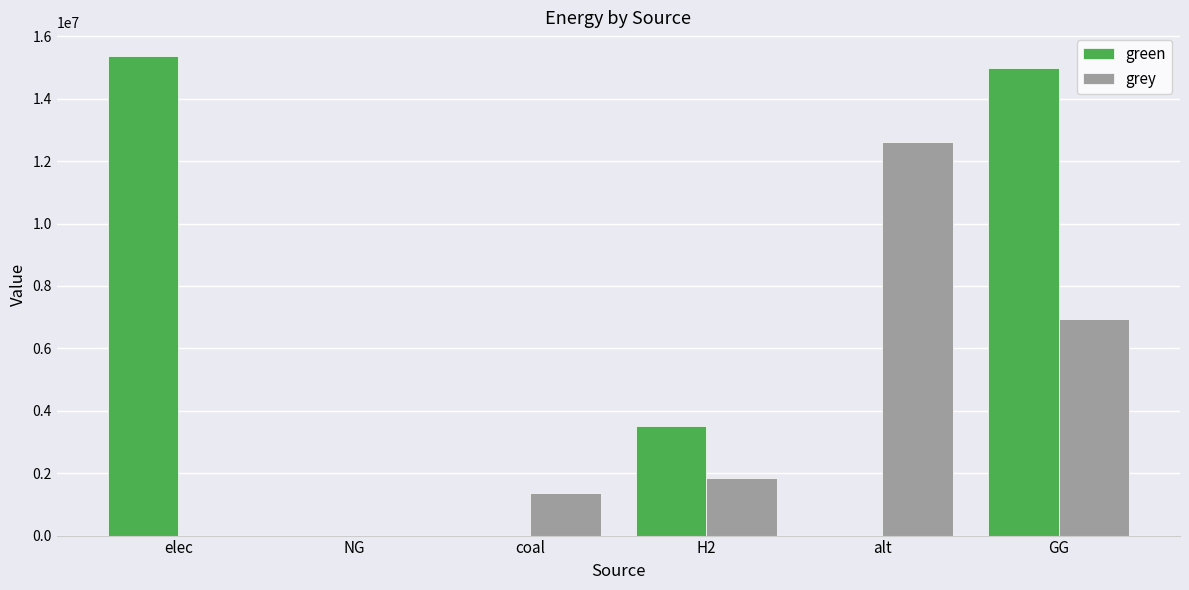

Does the chart contain stacked bars?

No